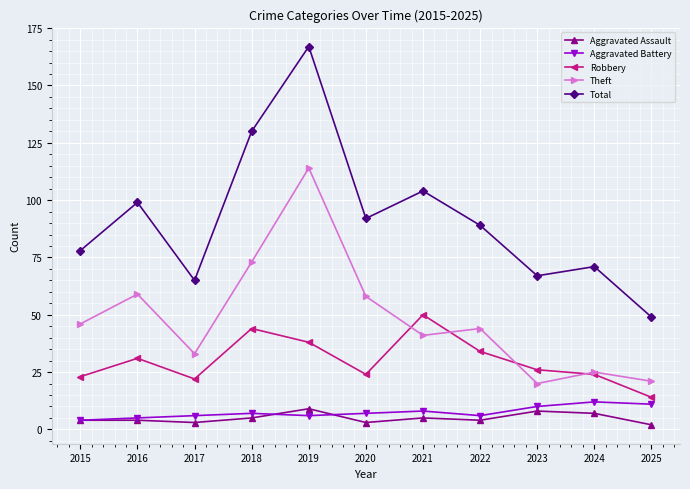

True or false: Theft and Aggravated Battery intersect in this chart.

False